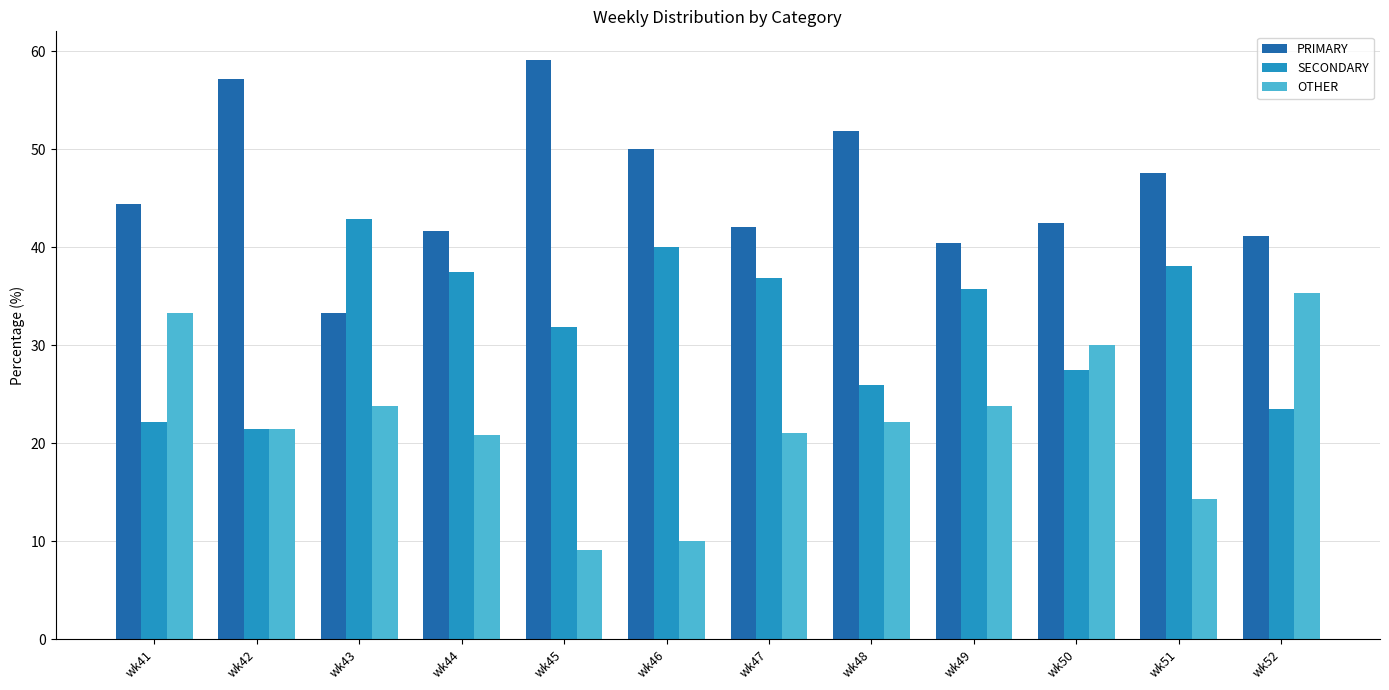

What is the difference between the maximum and minimum values in the SECONDARY series?

21.4